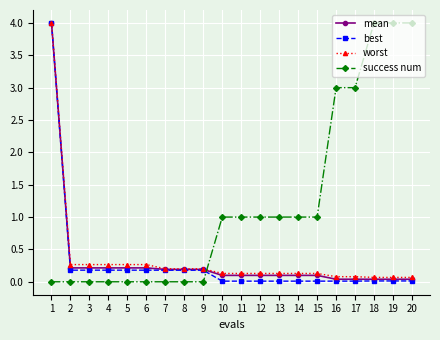

What is the value of the mean point at the 6th from the left?

0.2